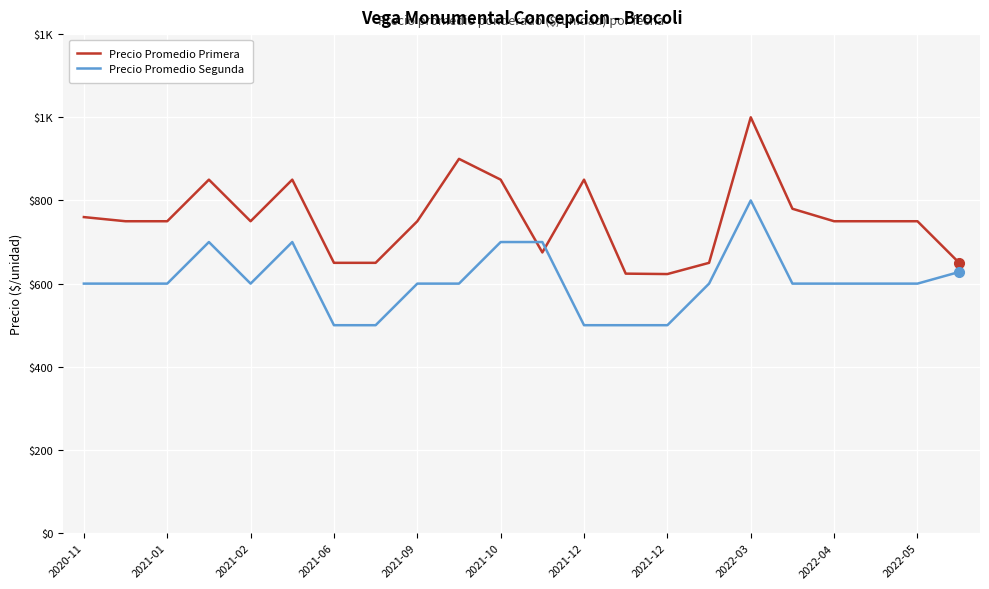

Which category has the lowest value across all series?

2021-06